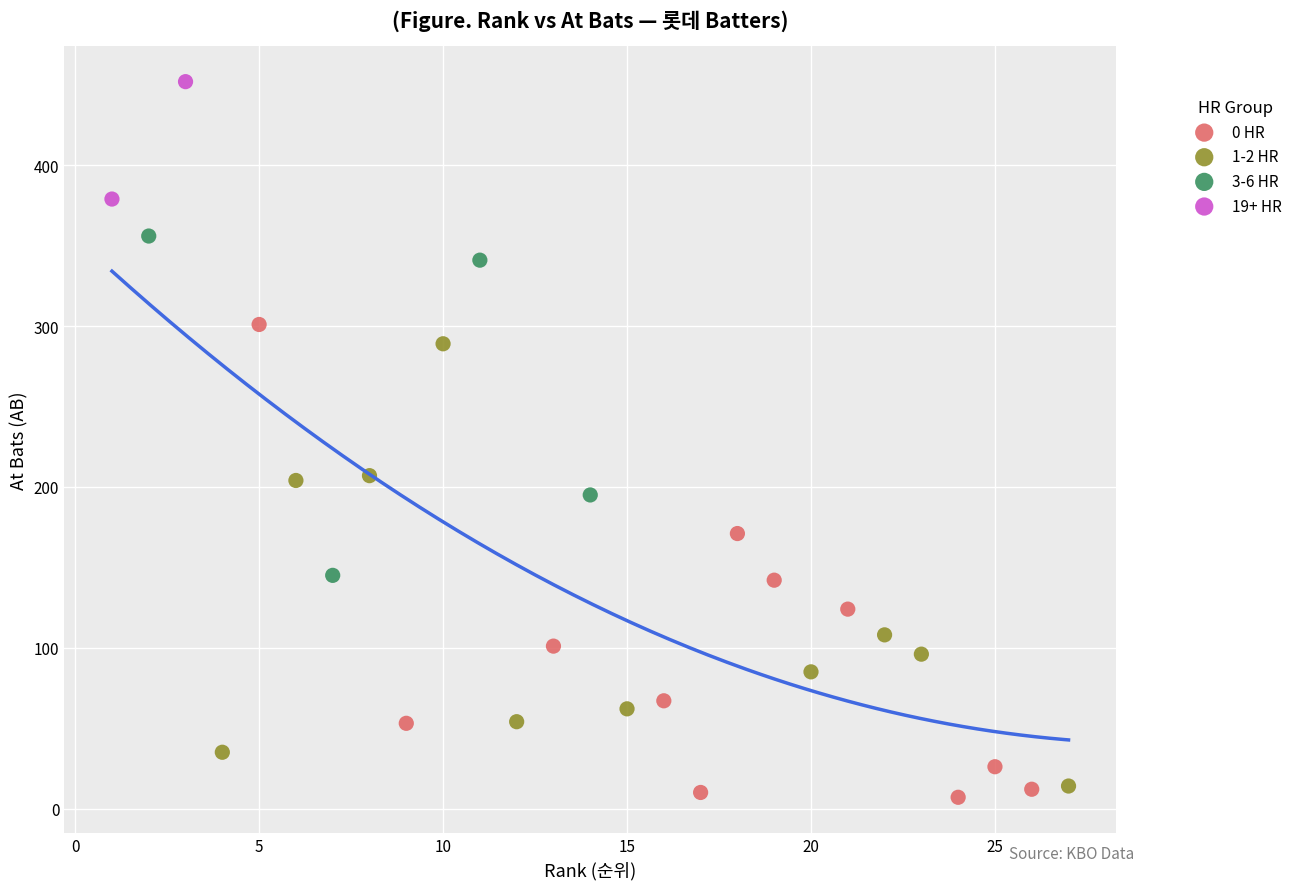

Which series has the largest Y range (max minus min)?

0 HR